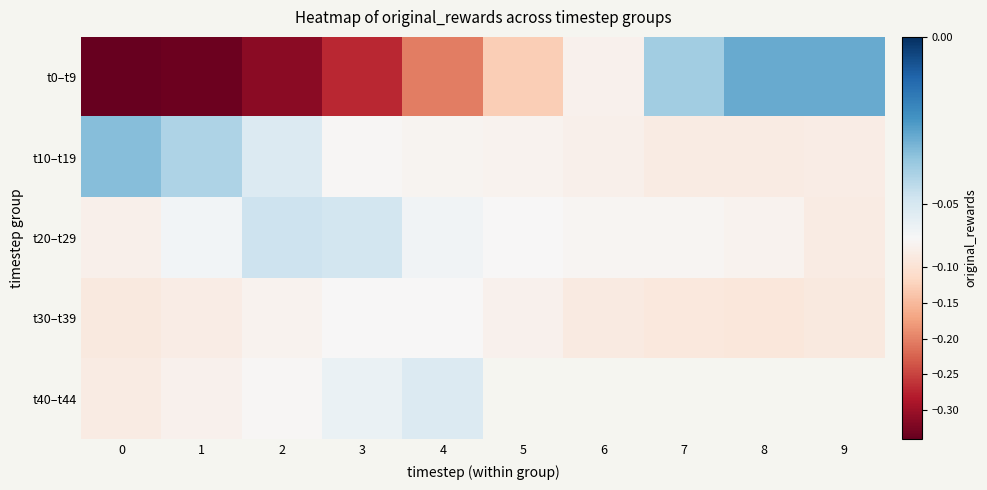

At which category is the sum across all series the highest?

4